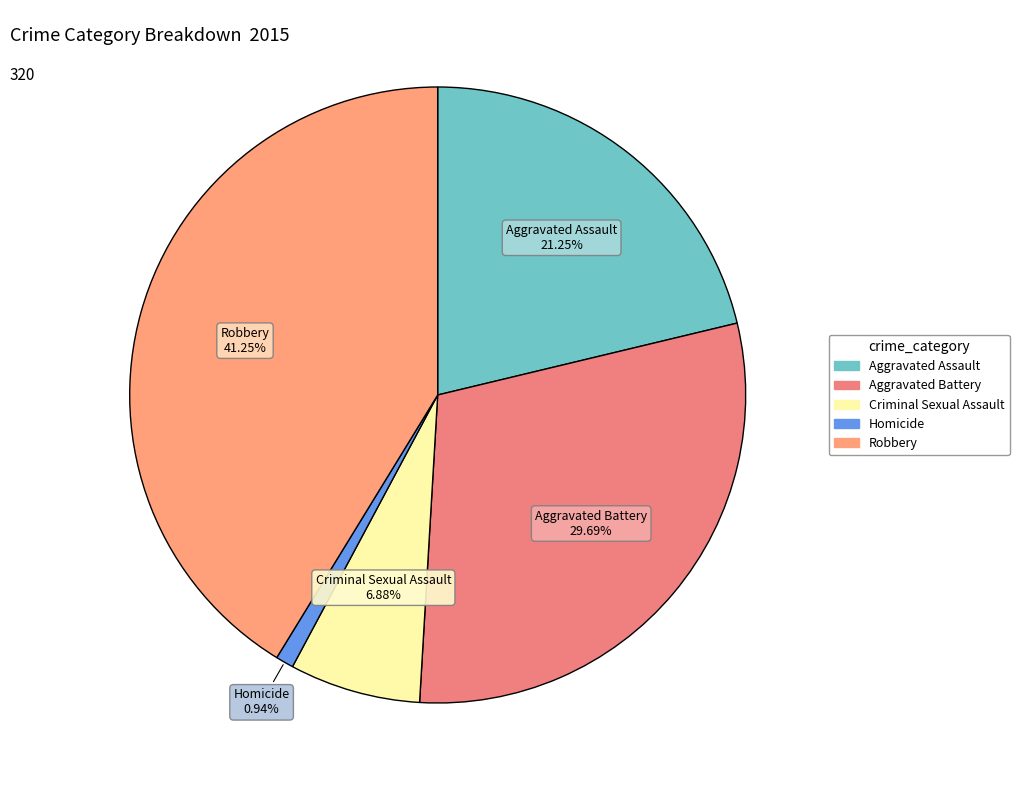

Is Aggravated Battery the majority of the pie?

No